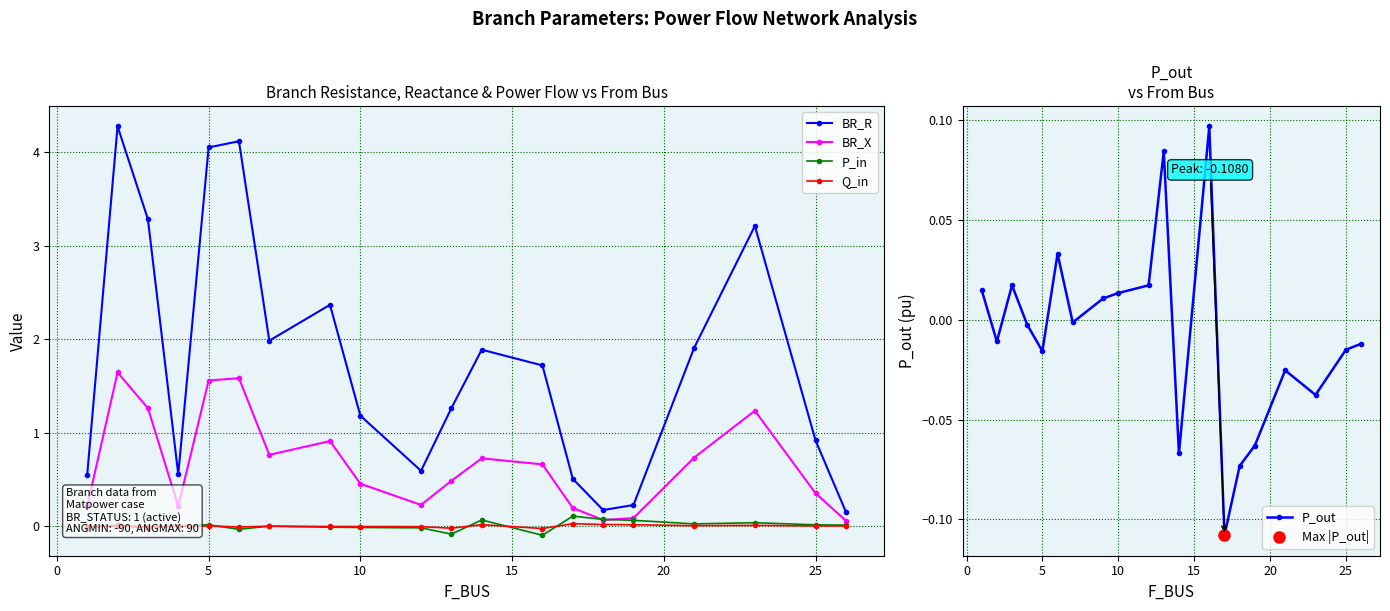

True or false: BR_R and Q_in cross at least once.

False